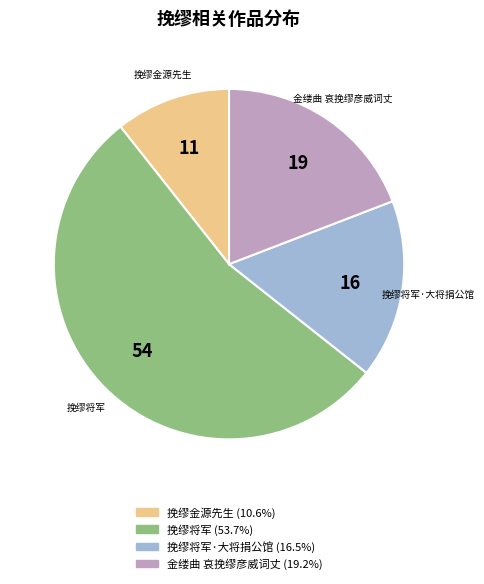

How many slices are in this pie chart?

4